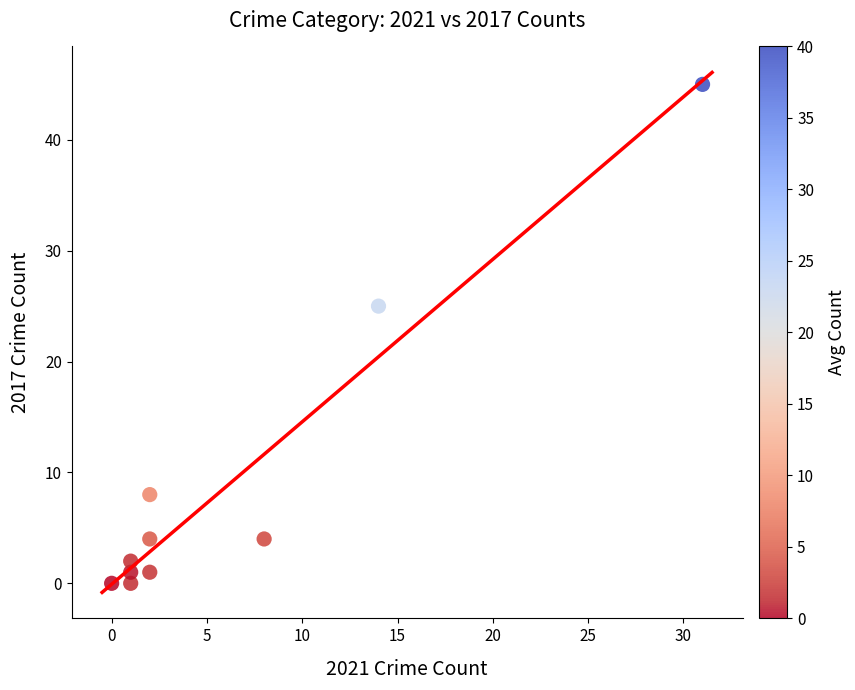

What is the range of Y values (max minus min)?

45